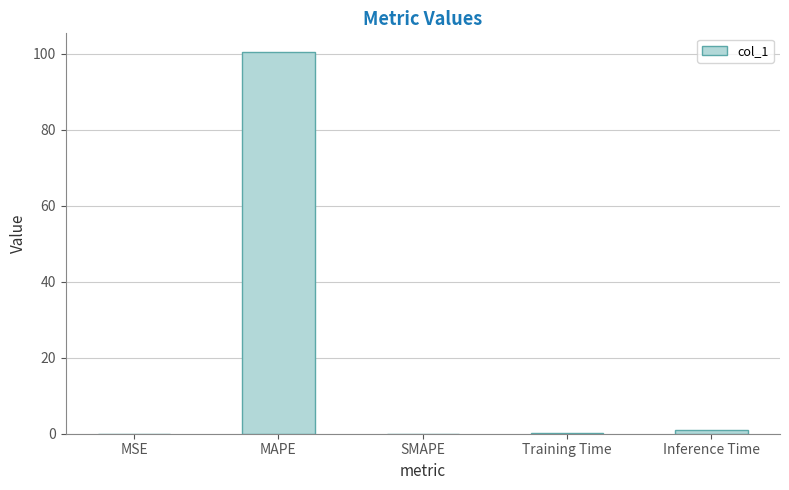

What is the sum of all values?

101.5